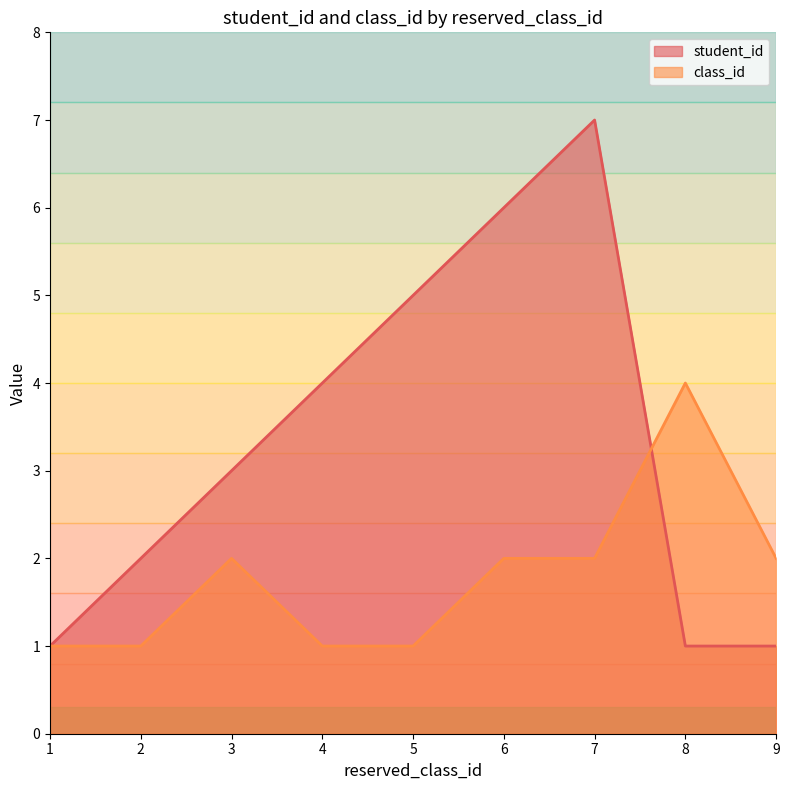

True or false: class_id and student_id intersect in this chart.

True